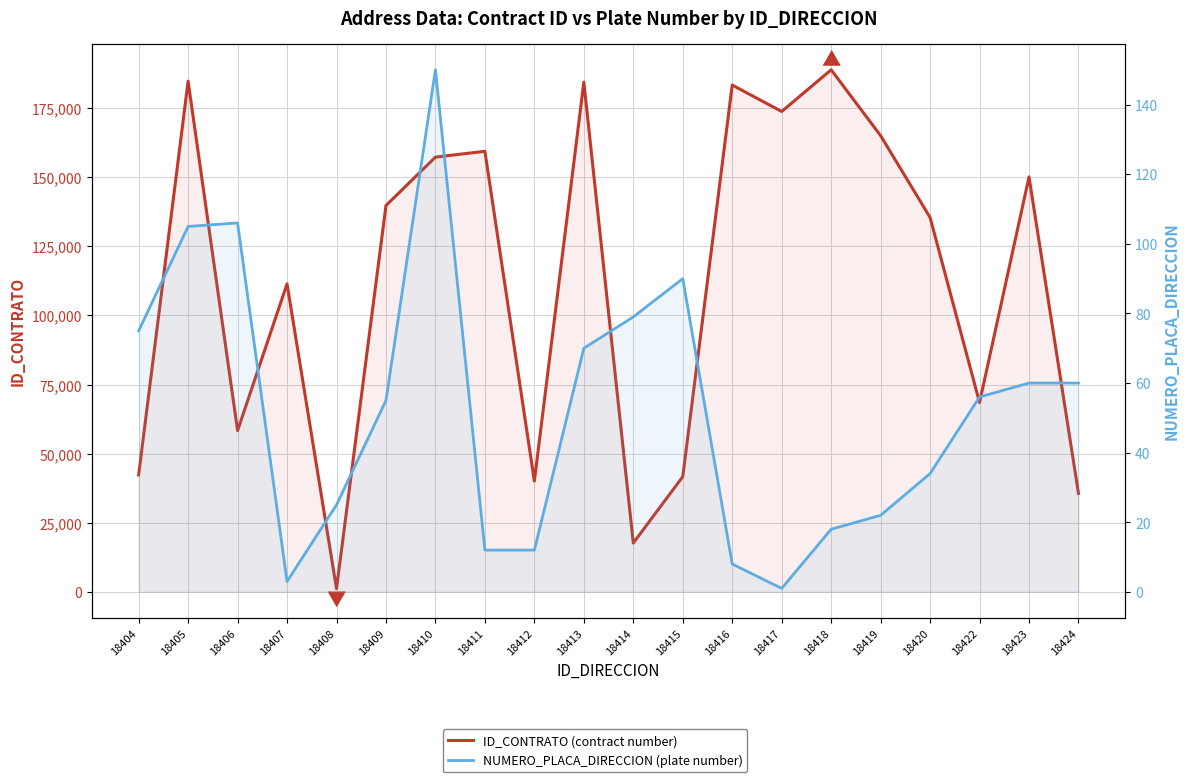

True or false: NUMERO_PLACA_DIRECCION (plate number) has a value of 14 at 18416.

False